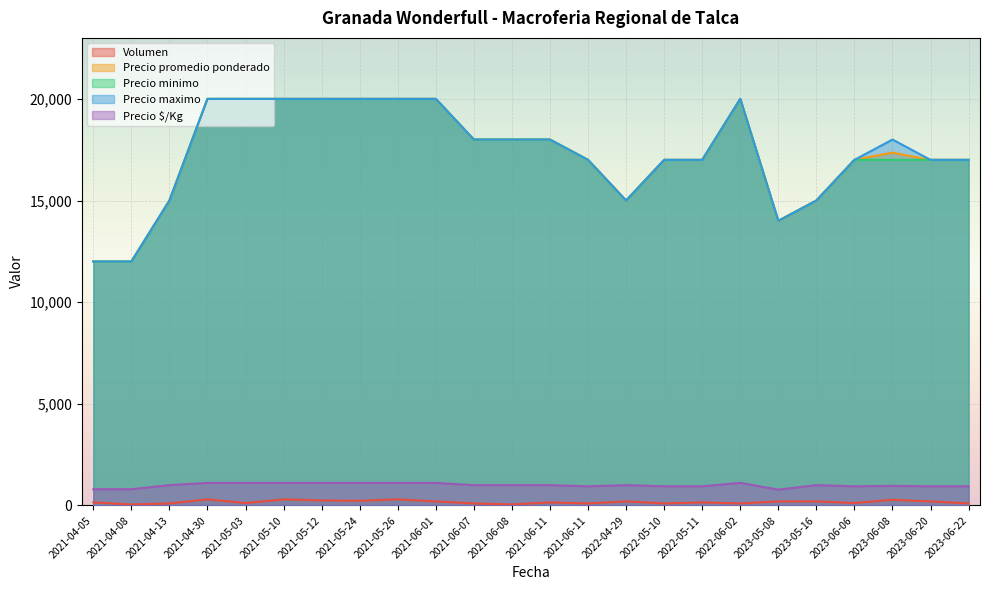

Which category has the lowest value in the Precio $/Kg series?

2023-05-08